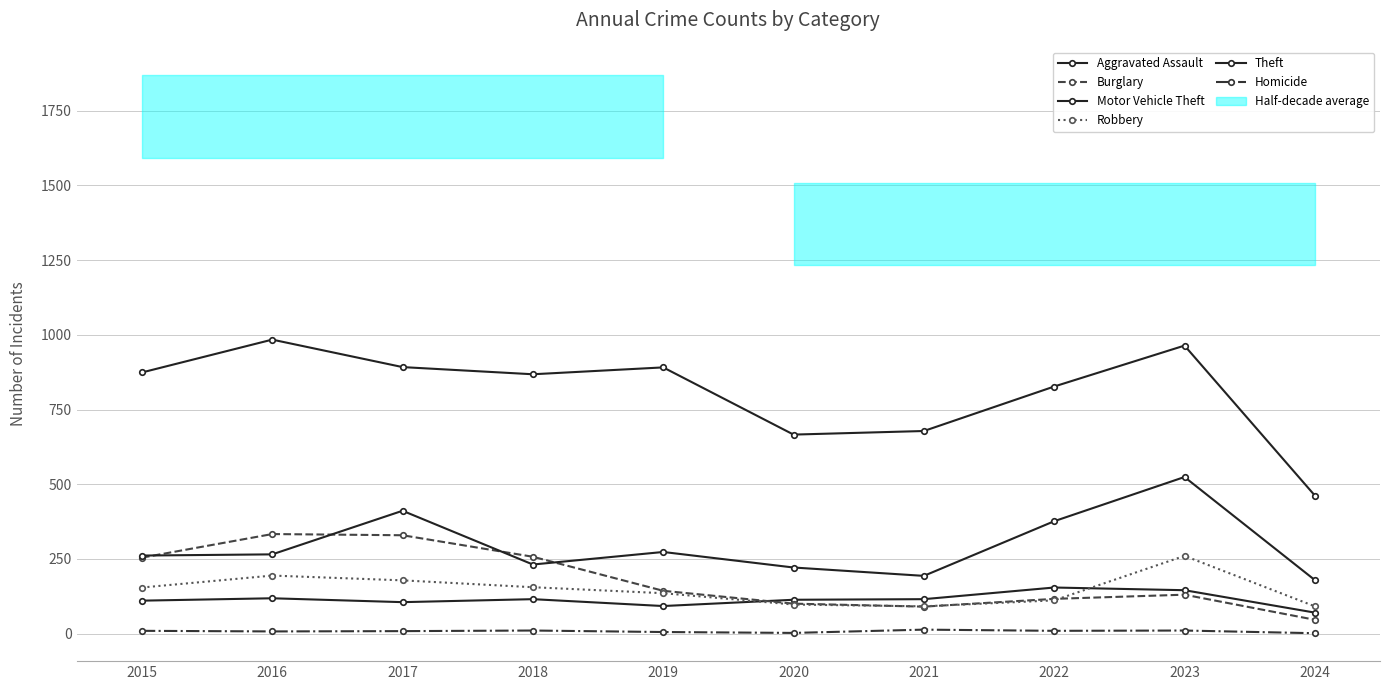

At how many categories does at least one series exceed 718?

7